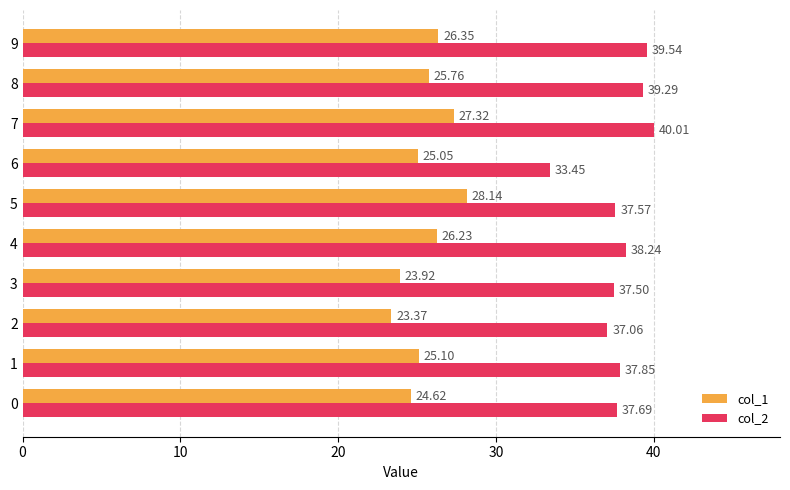

List the series in order of their overall mean, lowest first.

col_1, col_2